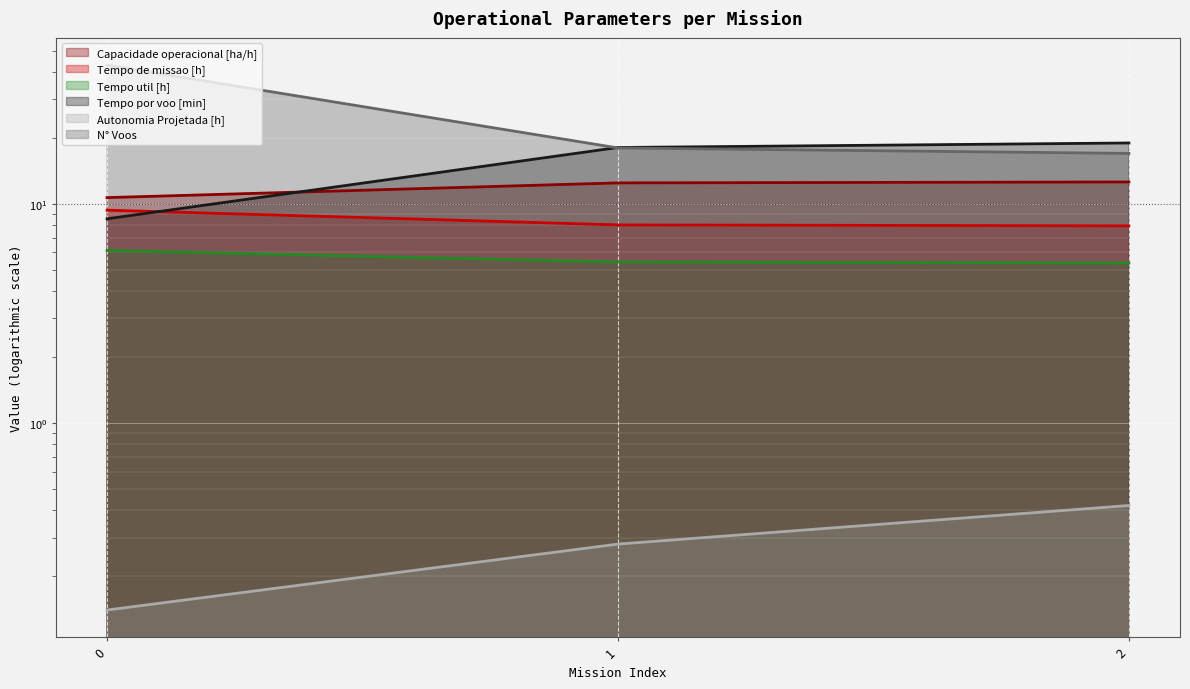

What is the difference between the second highest and minimum values in the Autonomia Projetada [h] series?

0.1